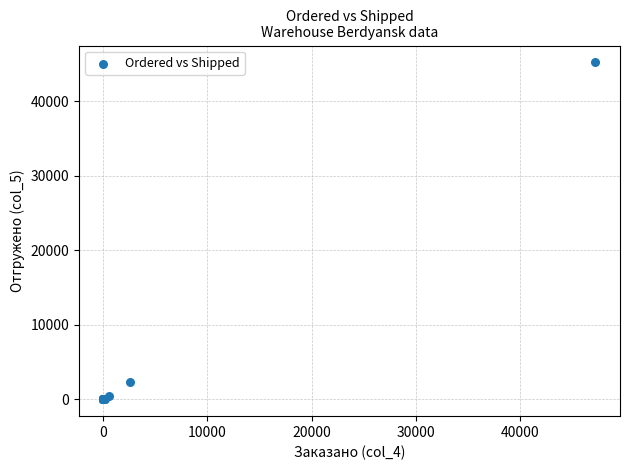

What Y value in the scatter plot is closest to 22618?

2339.6